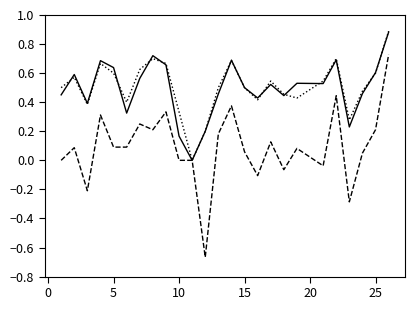

What is the greatest value displayed?

0.9